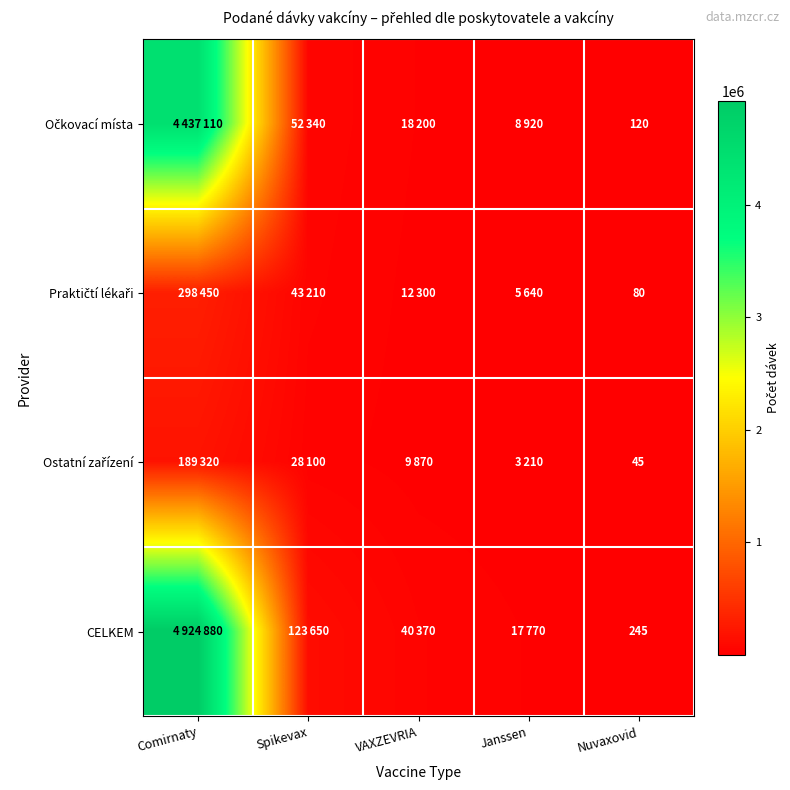

At which label does Očkovací místa reach its peak?

Comirnaty